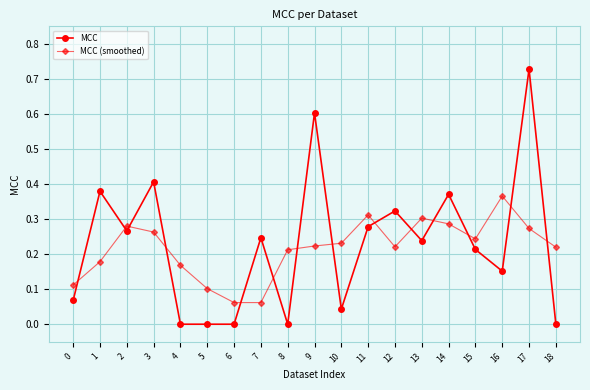

After their last crossing, which series has the higher values: MCC (smoothed) or MCC?

MCC (smoothed)